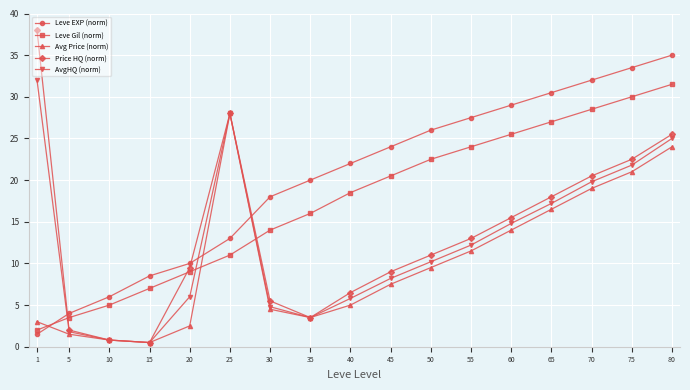

How many categories are shown in the chart?

17